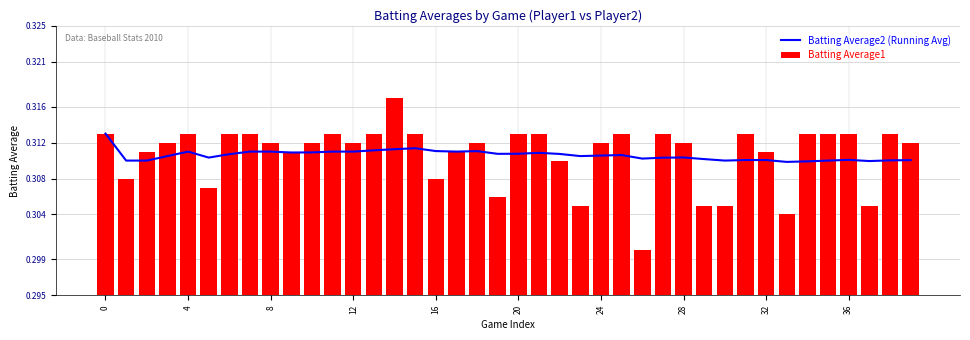

Which label corresponds to the largest value in the chart?

14